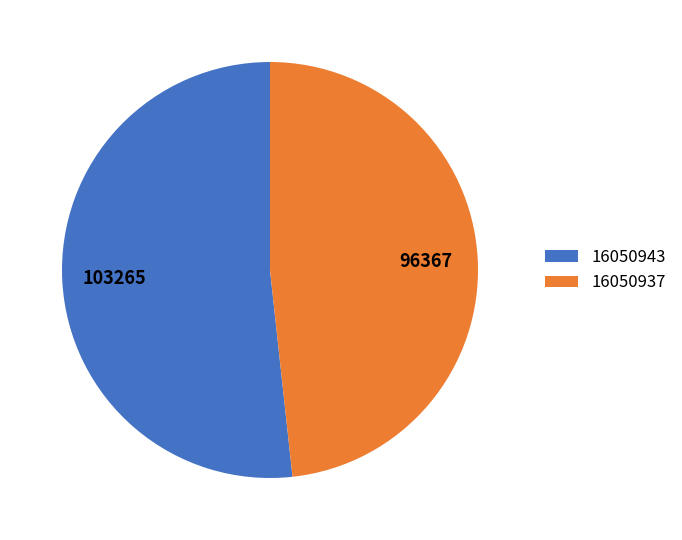

Does 16050937 account for over 50% of the chart?

No